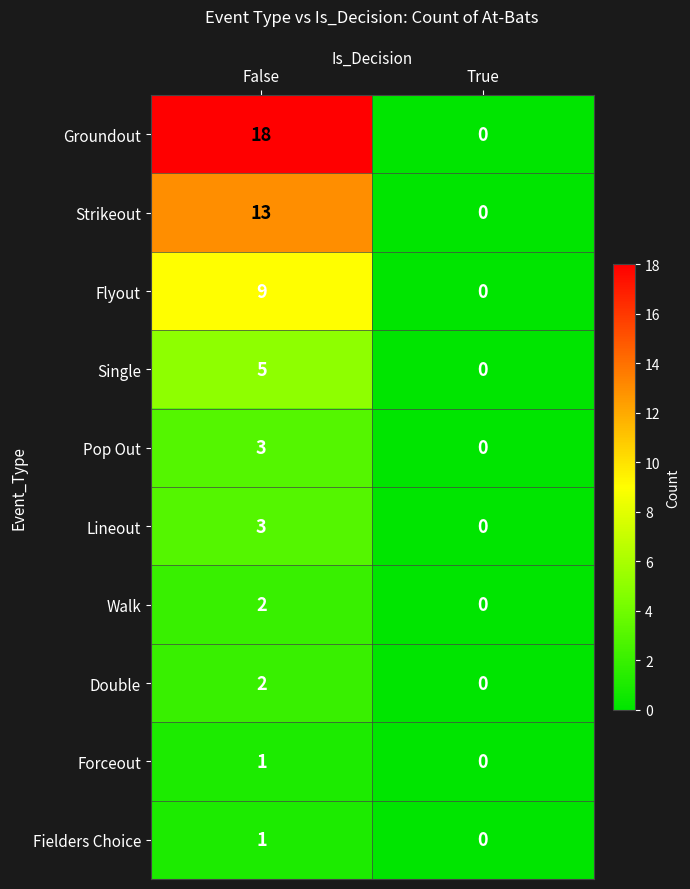

Between False and True, which series saw the biggest shift?

Groundout